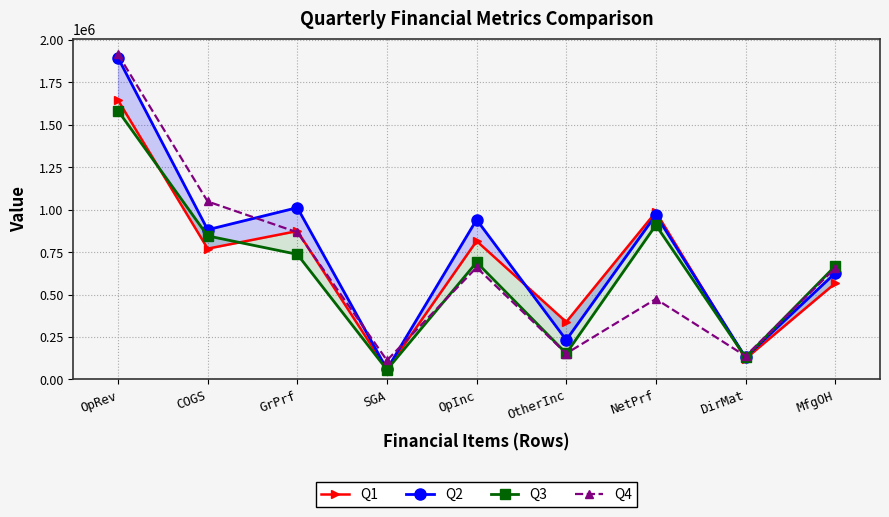

How many values in the Q3 series exceed 690445?

4